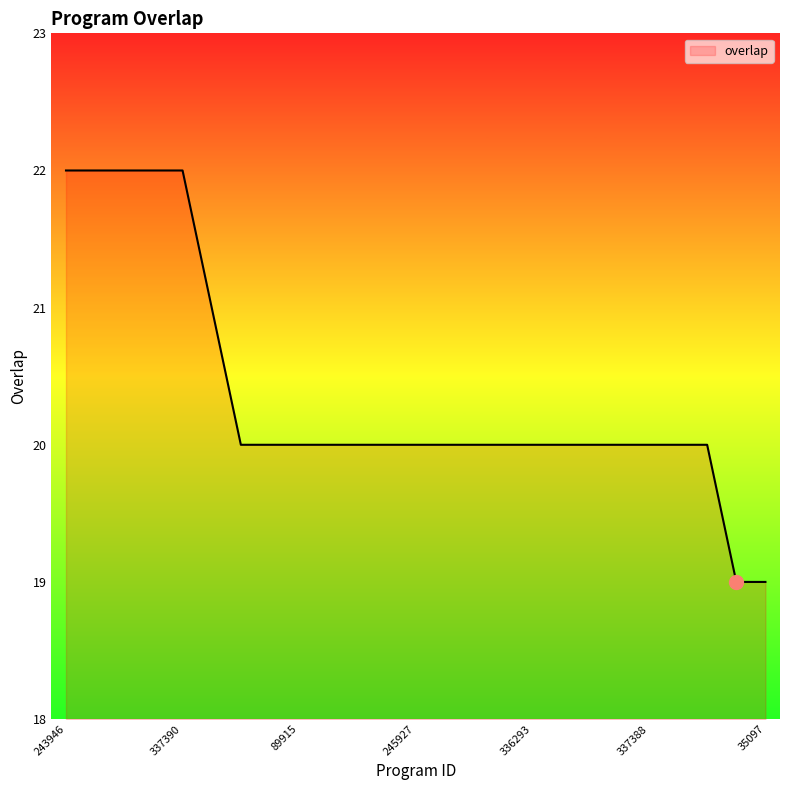

What is the greatest value displayed?

22